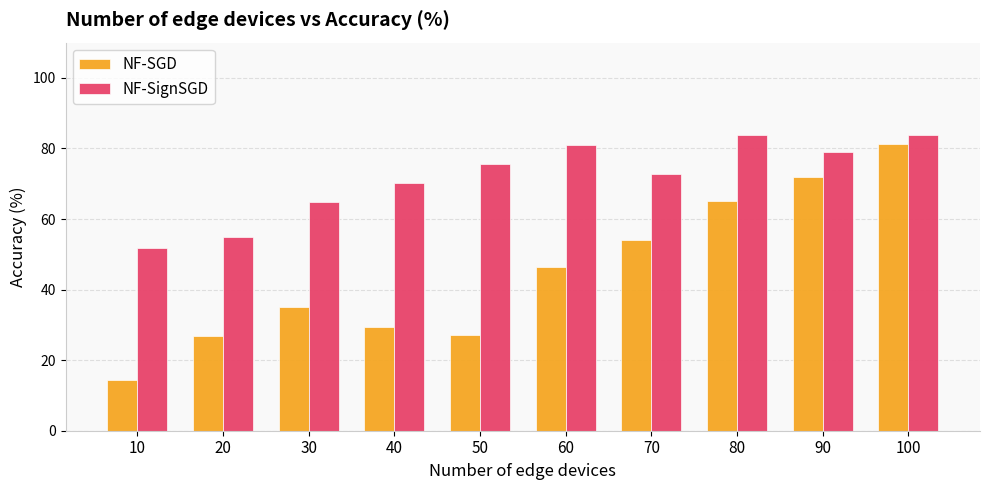

What is the approximate value of NF-SGD at 10?

14.4